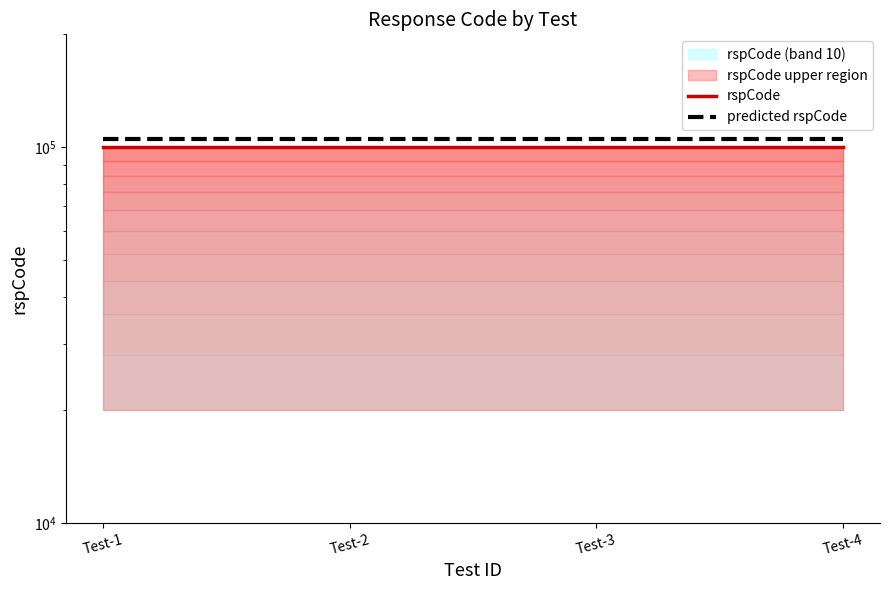

True or false: predicted rspCode and rspCode intersect in this chart.

False